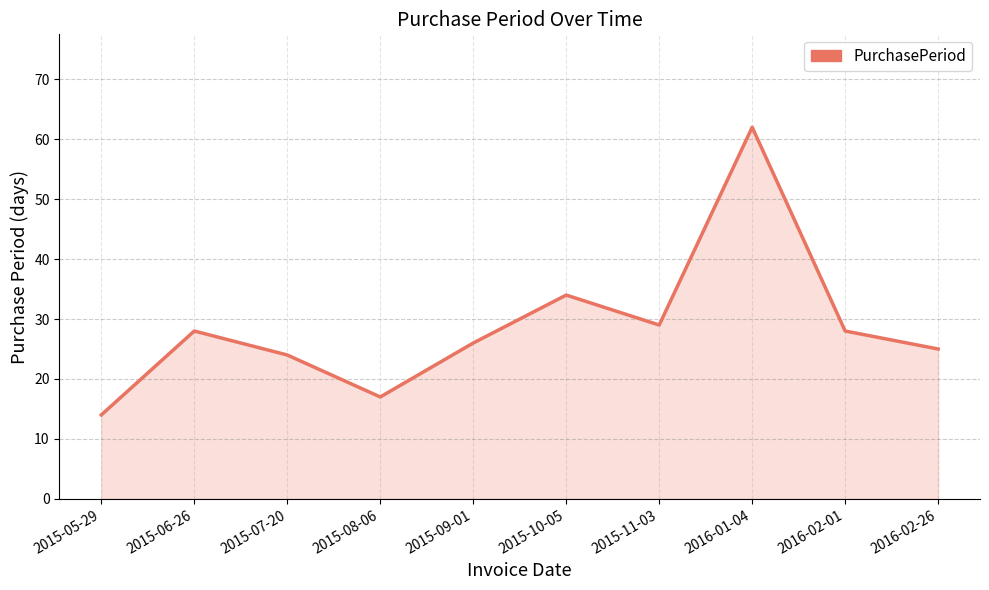

Reading right to left, list all the values displayed in this chart.

2016-02-26=25	2016-02-01=28	2016-01-04=62	2015-11-03=29	2015-10-05=34	2015-09-01=26	2015-08-06=17	2015-07-20=24	2015-06-26=28	2015-05-29=14